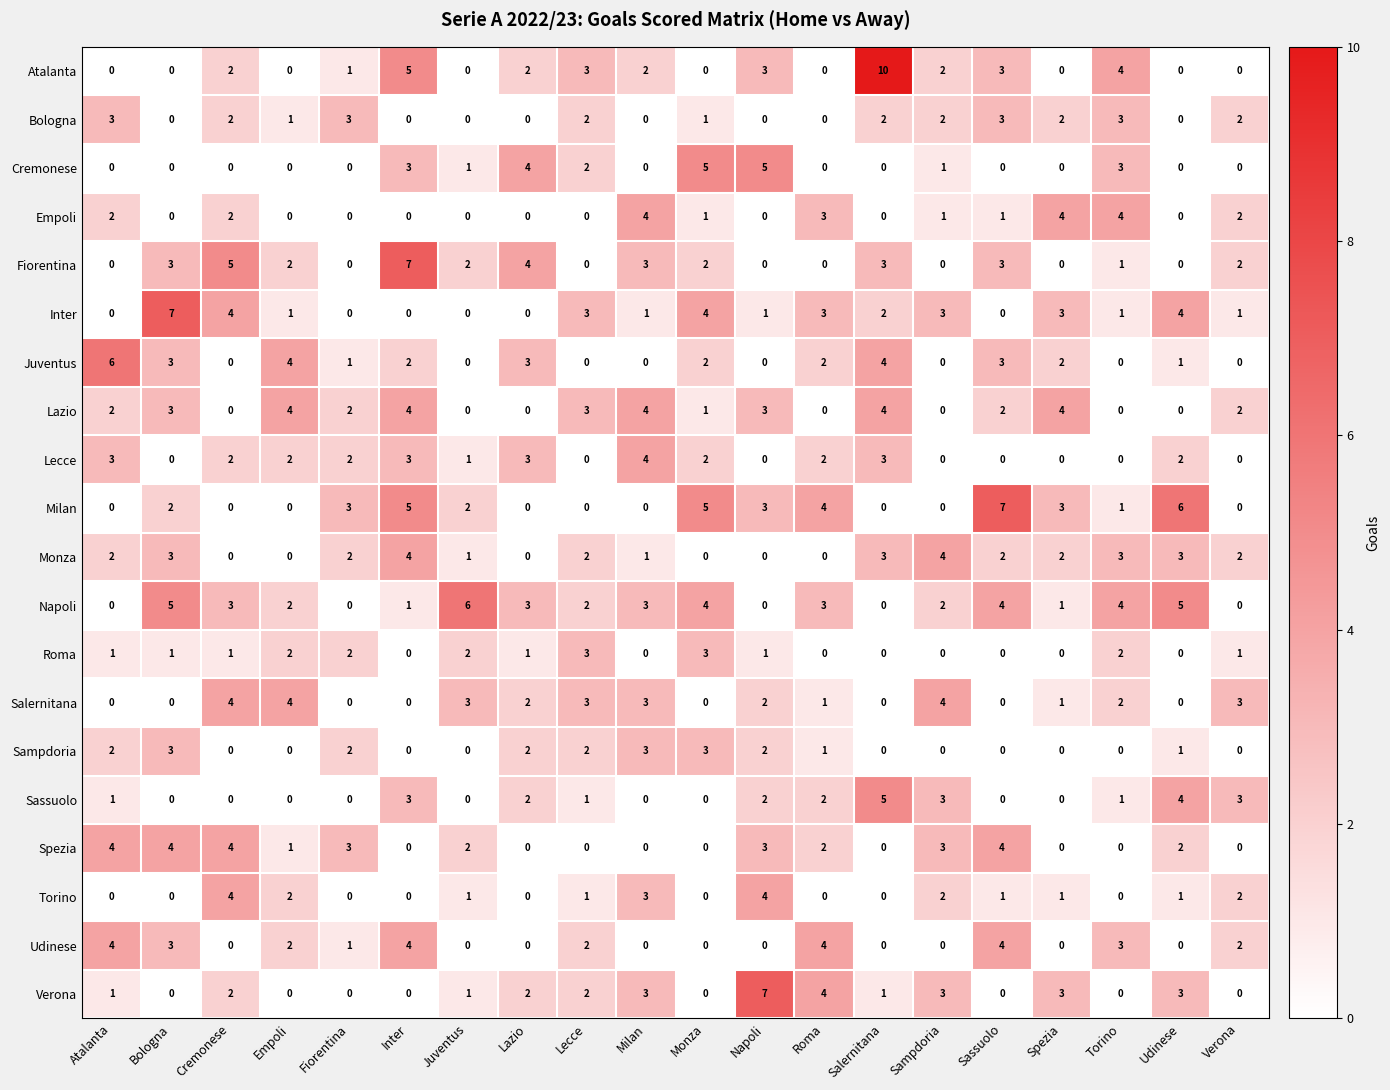

At how many categories does at least one series exceed 0?

20